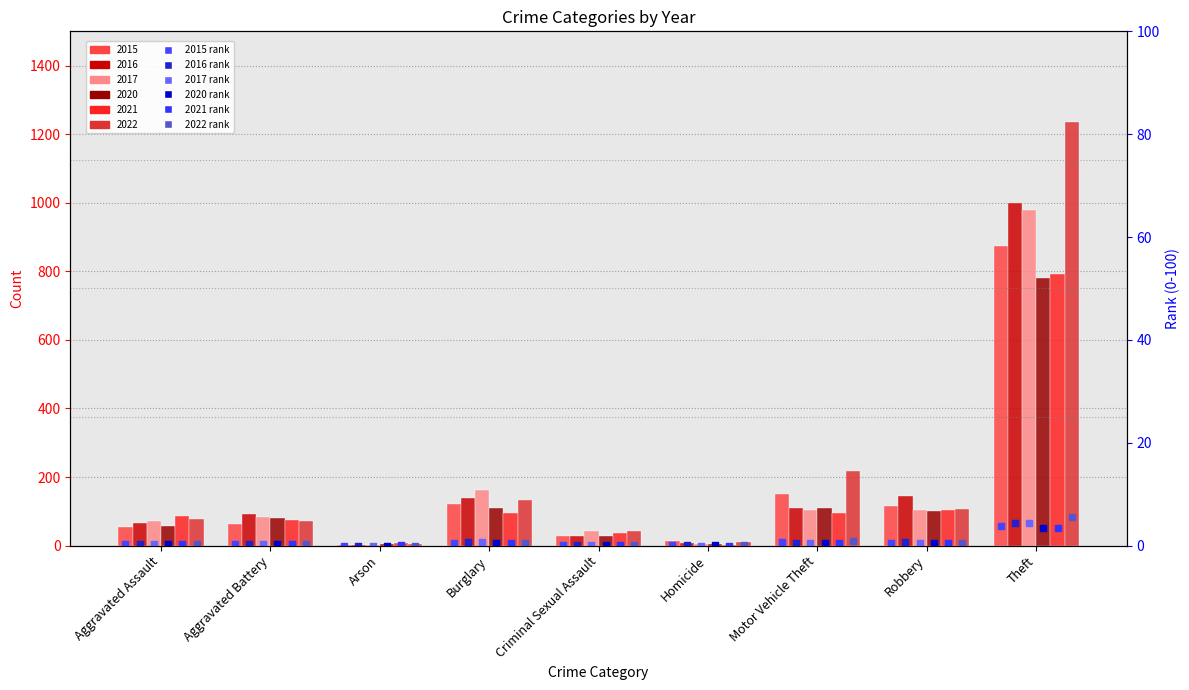

At which category is the sum across all series the highest?

Theft